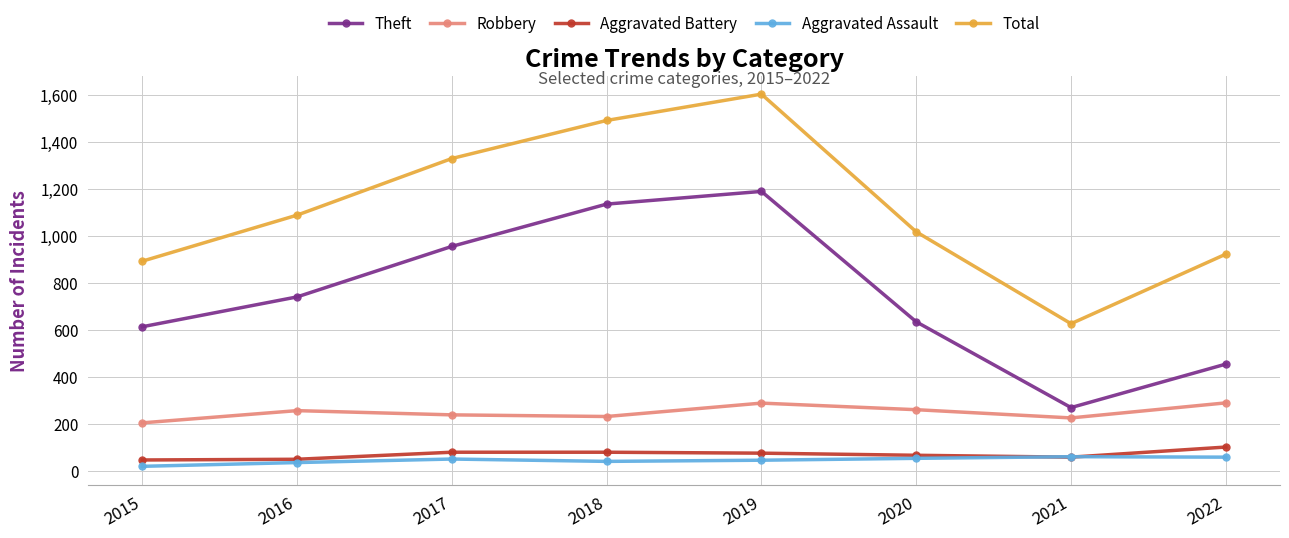

Which series changed the most between 2020 and 2022?

Theft